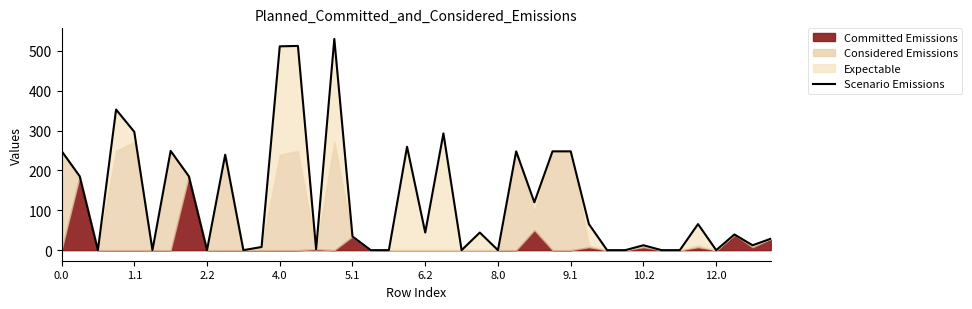

What is the sum of all values?

5085.8